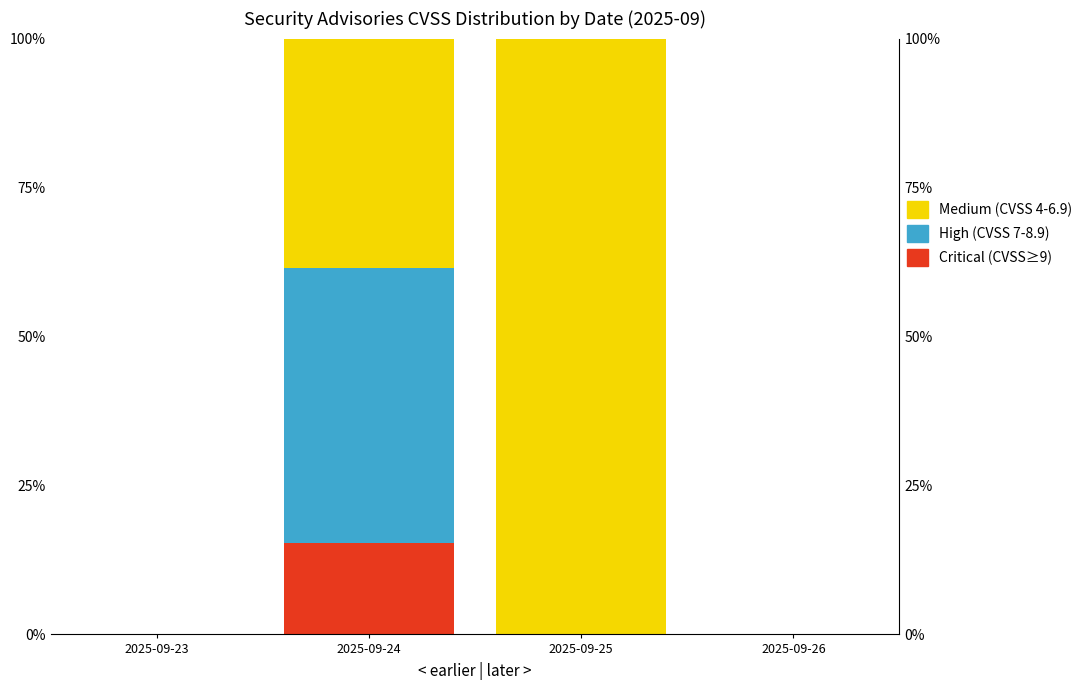

At which label is Medium (CVSS 4-6.9) closest to 50?

2025-09-24